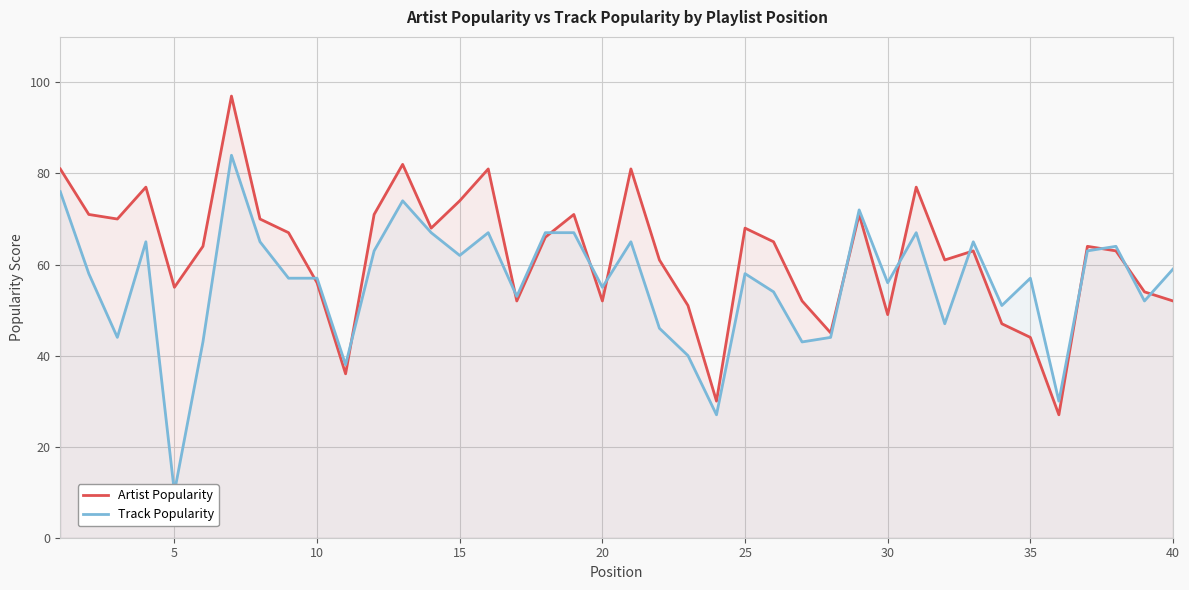

What is the sum of all Track Popularity values?

2232